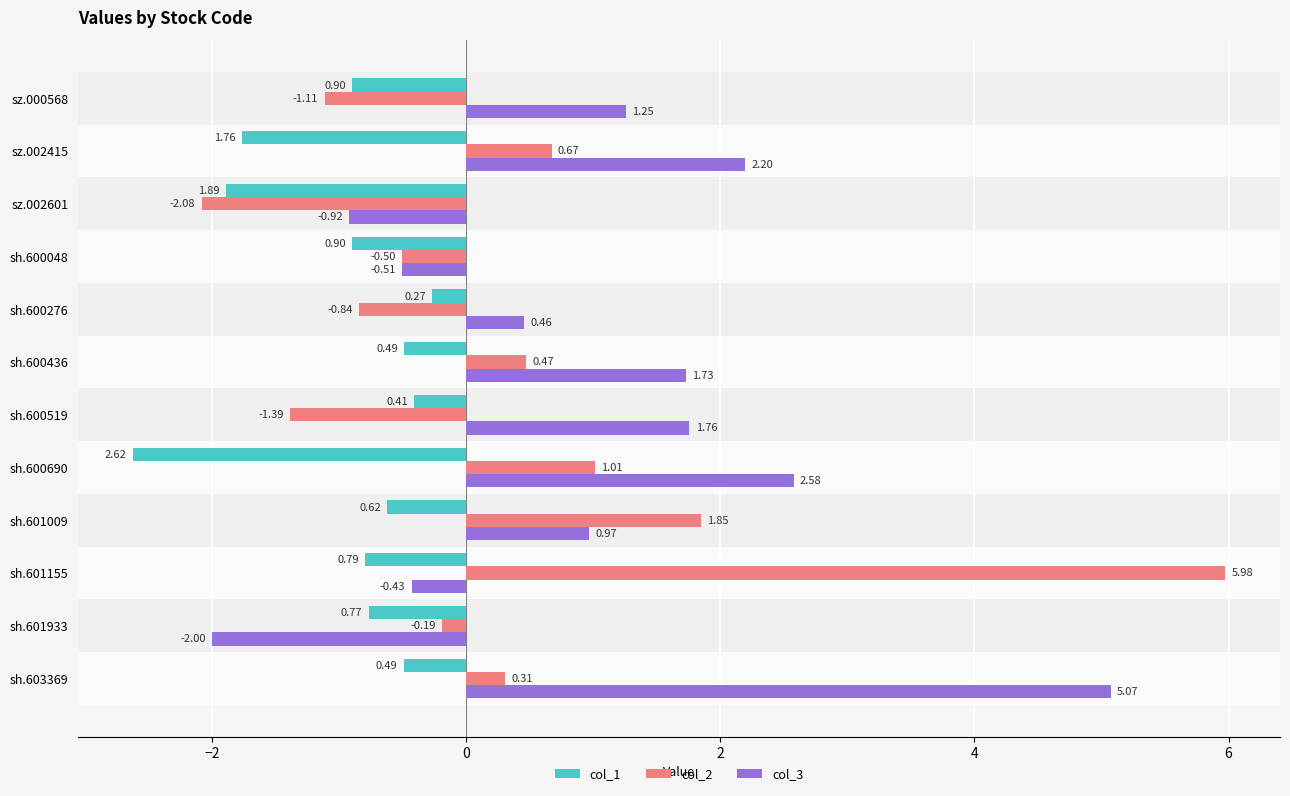

At which category is the sum across all series the highest?

sh.603369